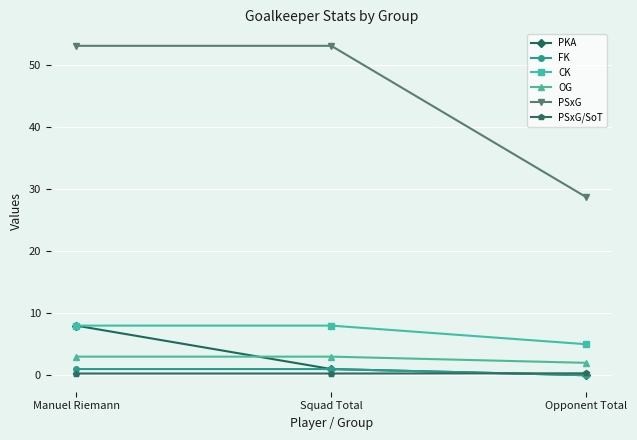

The value of PSxG at Opponent Total is 28.7. True or false?

True